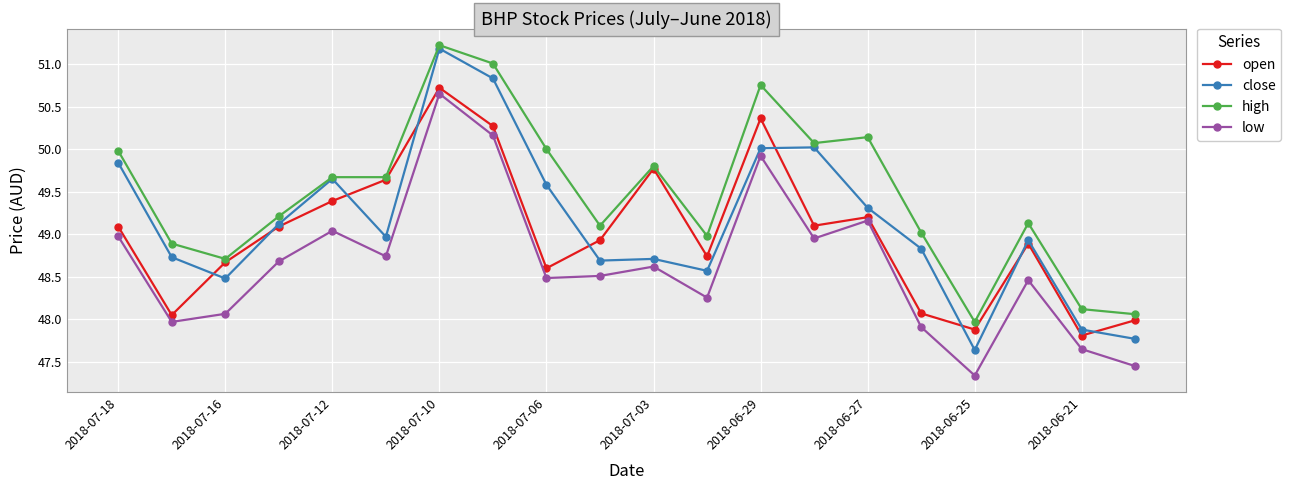

How many values in the open series are below 49?

10